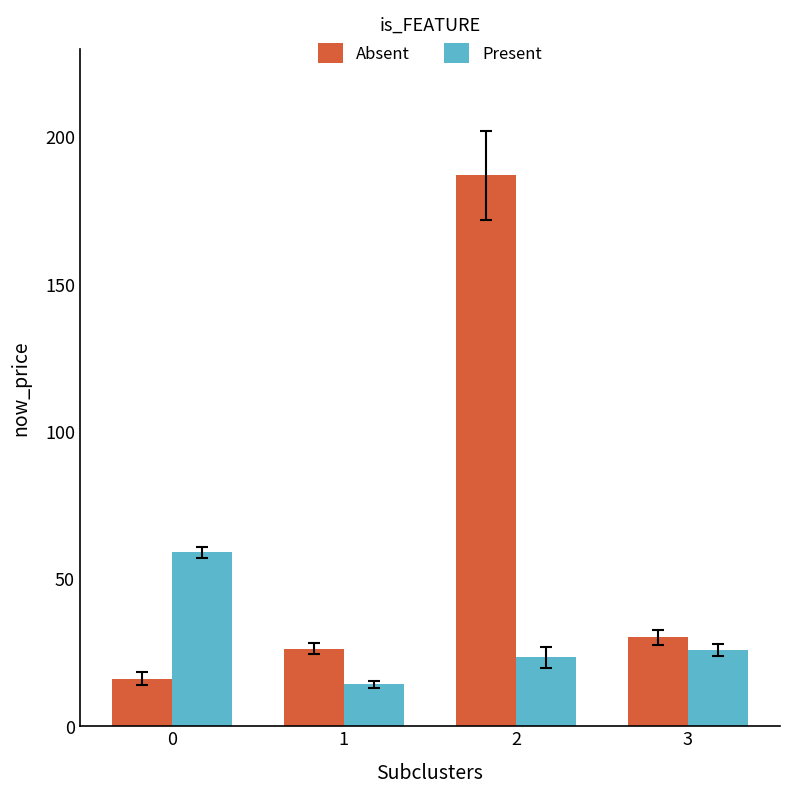

What is the minimum value shown in the chart?

14.3